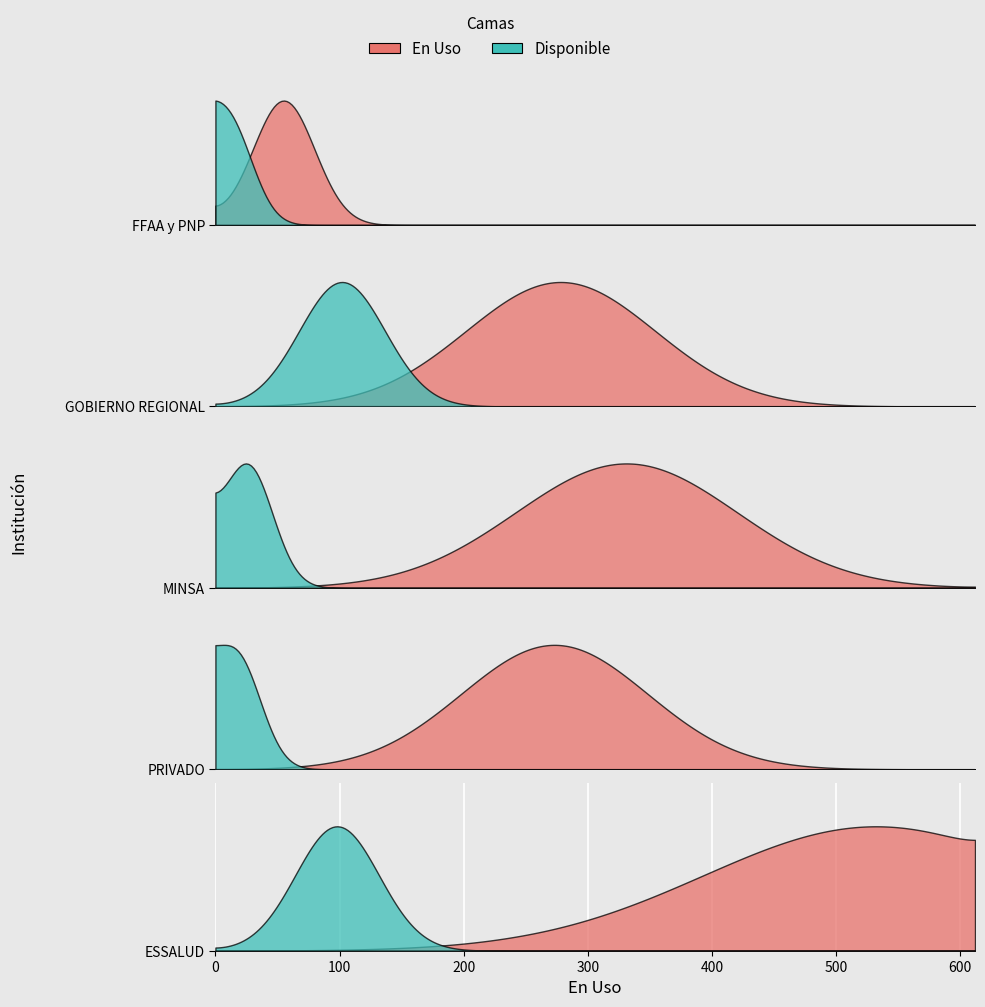

Rank the series at ESSALUD from lowest to highest value.

Disponible, En Uso